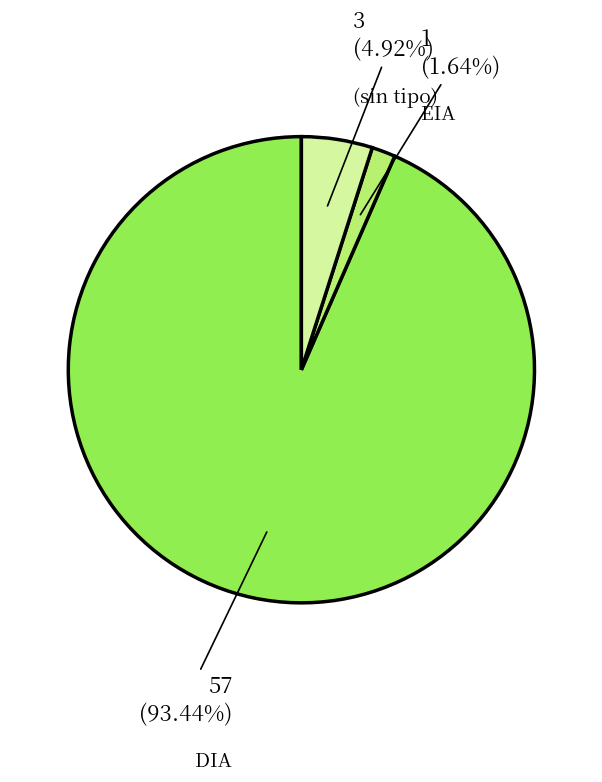

Which slice is the smallest?

EIA